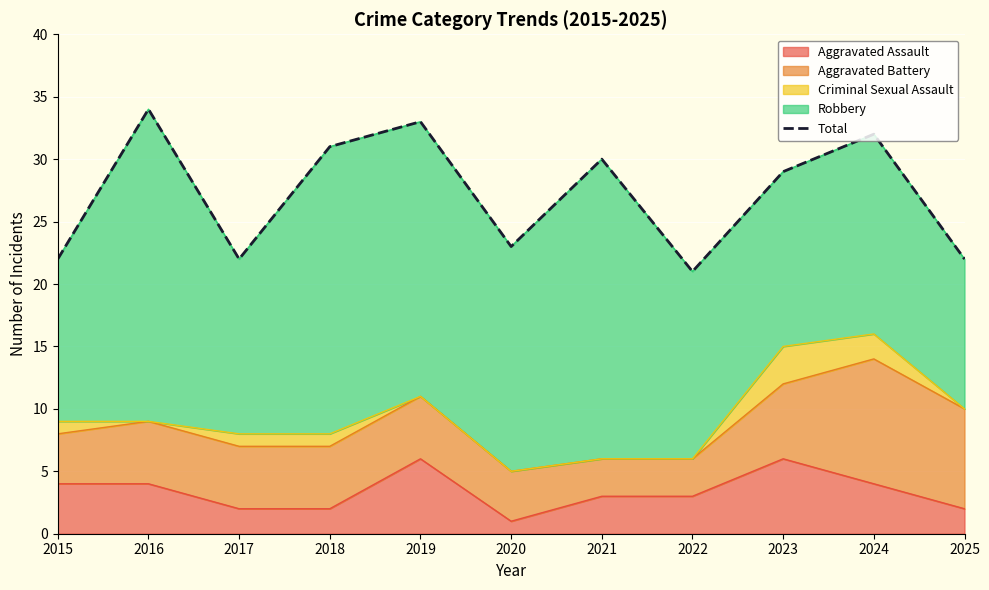

Reading left to right, what are all the values shown in this chart?

2015=22	2016=34	2017=22	2018=31	2019=33	2020=23	2021=30	2022=21	2023=29	2024=32	2025=22